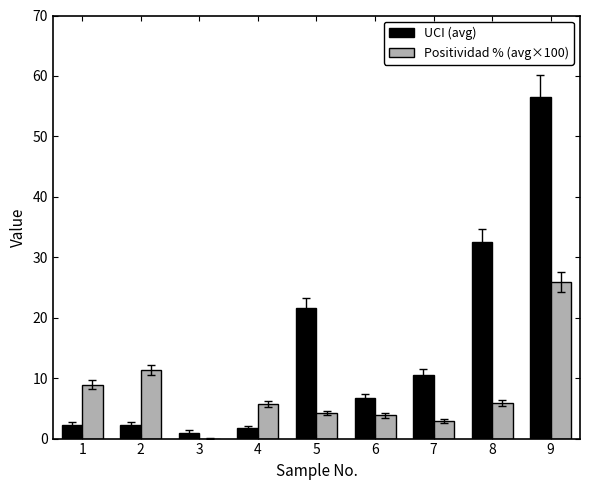

What are all the series names shown in the legend?

UCI (avg), Positividad % (avg×100)